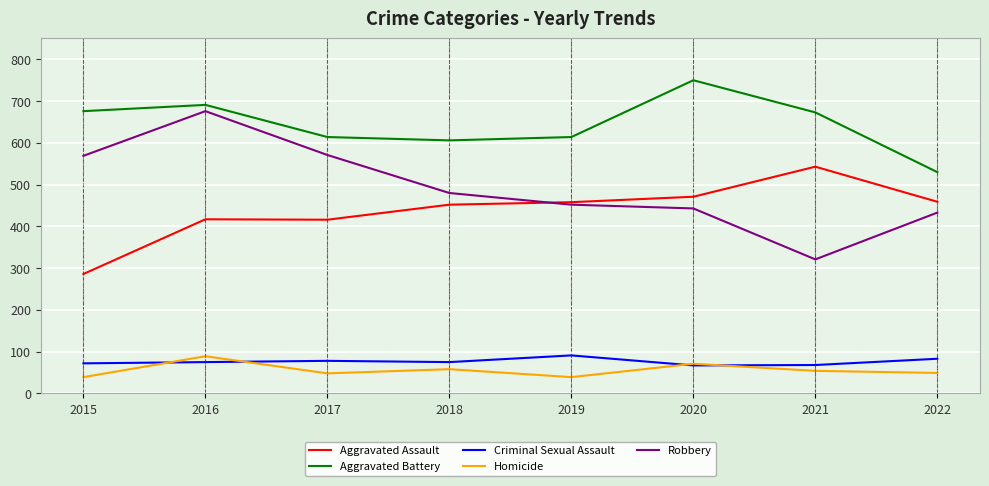

At which label does Aggravated Assault reach its peak?

2021